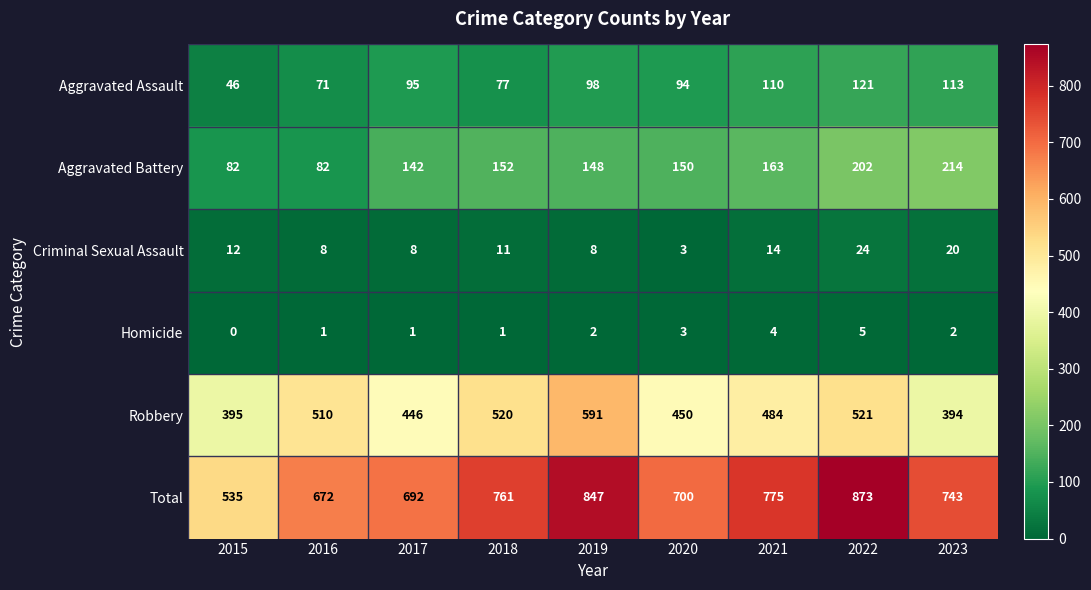

At how many categories does at least one series exceed 315?

9